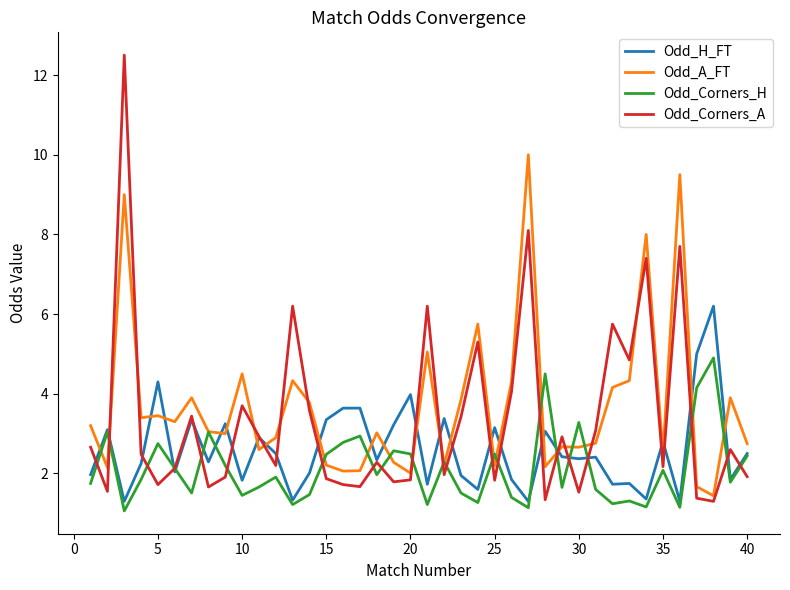

Which series has the largest range (max minus min)?

Odd_Corners_A